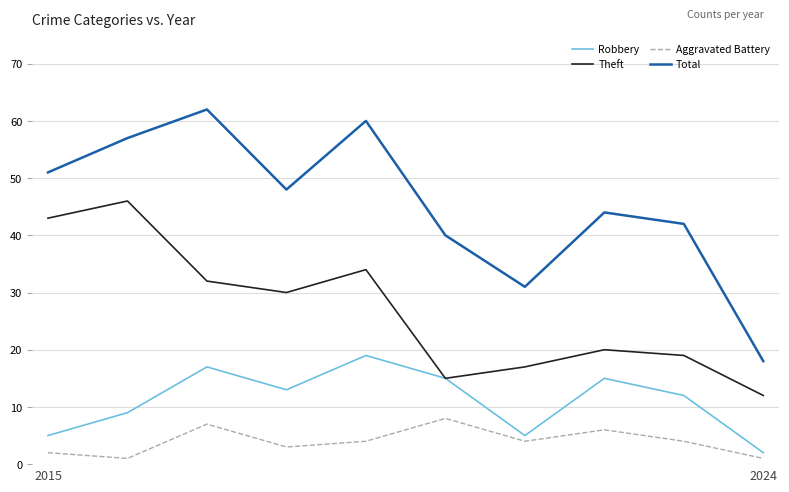

List the series in order of their peak value, lowest first.

Aggravated Battery, Robbery, Theft, Total